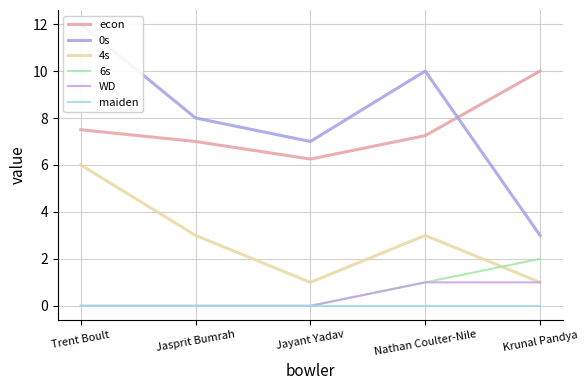

At which category does econ reach its first local valley?

Jayant Yadav